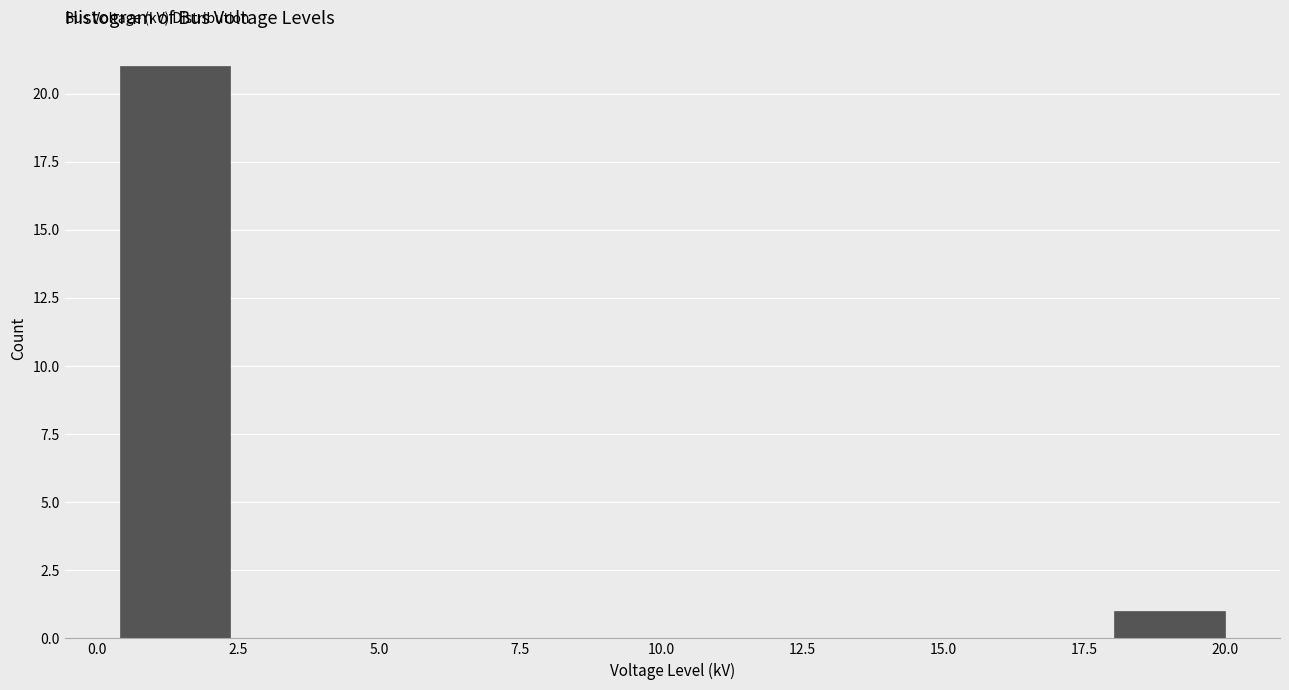

Around what value on the x-axis is the tallest bar? Give the approximate position of its centre, as read against the axis.

1.5